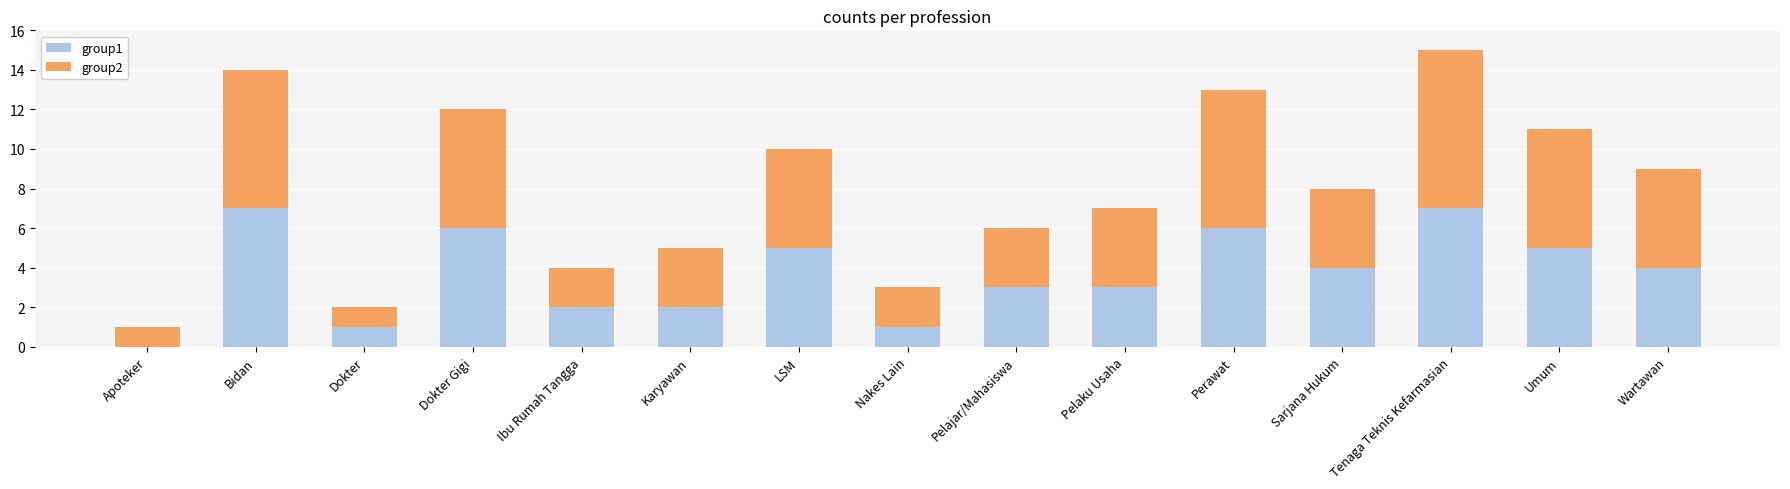

What is the total value across all series at Nakes Lain?

3